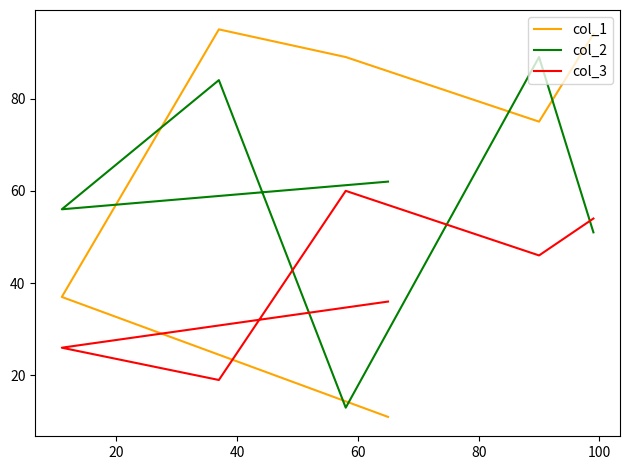

What is the difference between the highest and lowest values at 20?

43